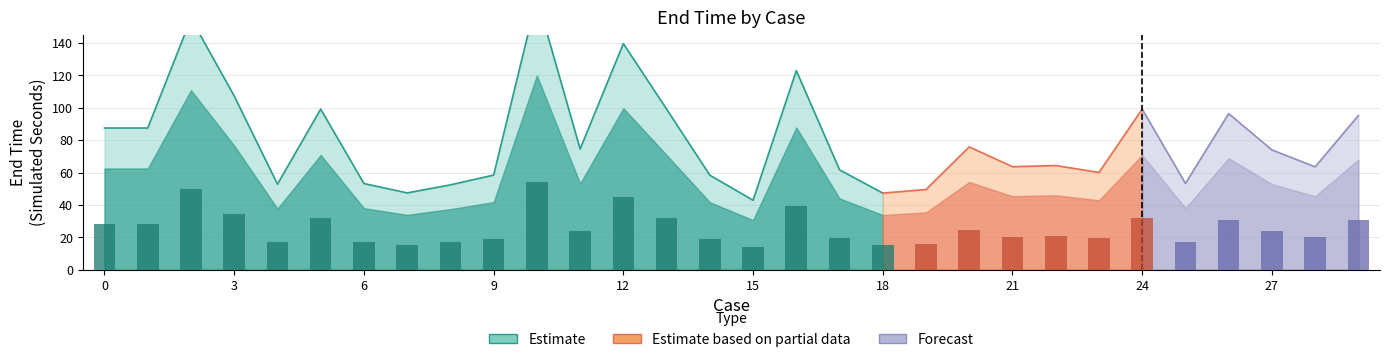

List the labels in order of value, smallest first.

15, 18, 7, 19, 8, 4, 6, 25, 14, 9, 23, 17, 28, 21, 22, 27, 11, 20, 0, 1, 29, 26, 5, 13, 24, 3, 16, 12, 2, 10